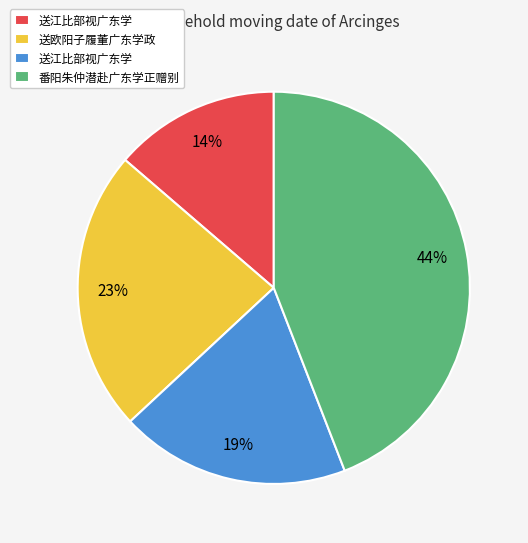

To the nearest percent, what is the average slice percentage?

25%